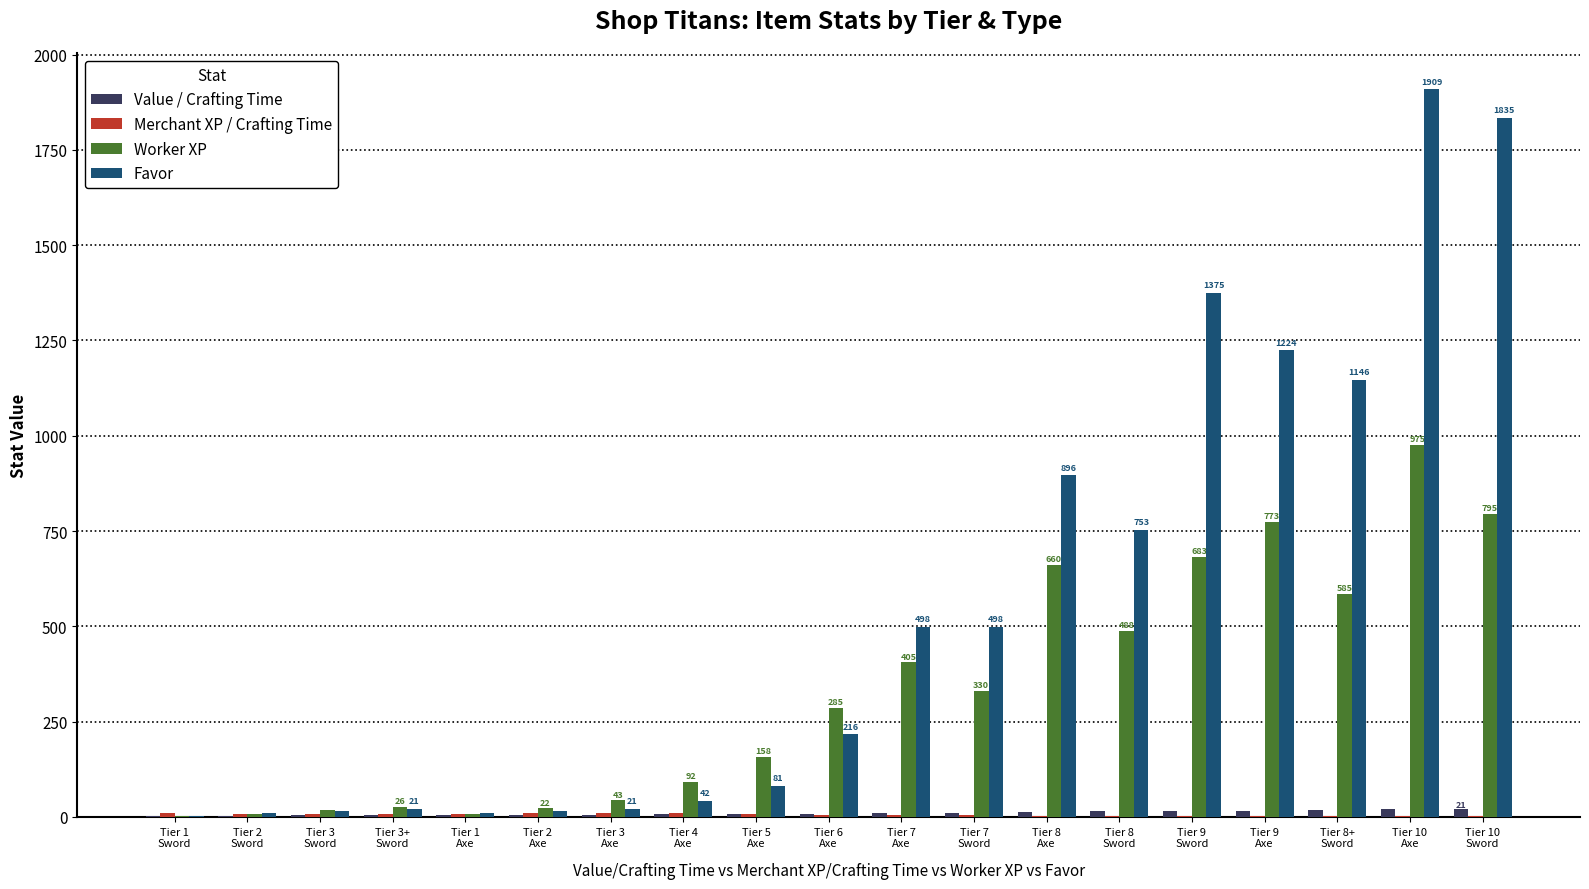

At which category is the sum across all series the highest?

Tier 10
Axe